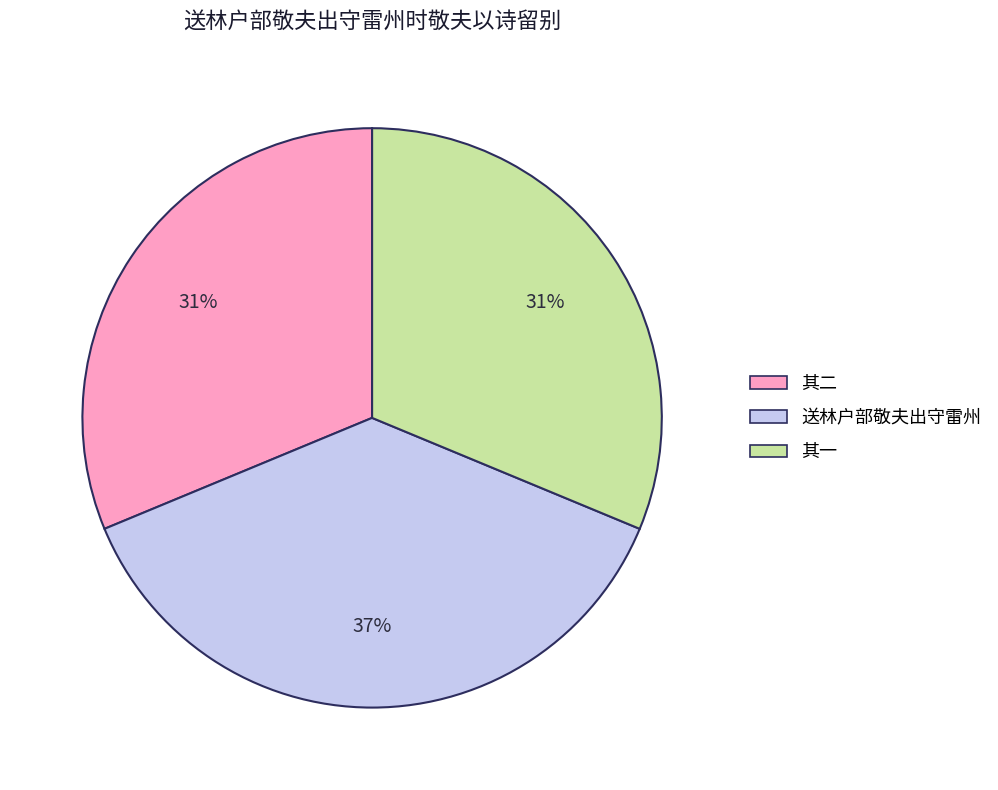

How many segments does this pie chart have?

3